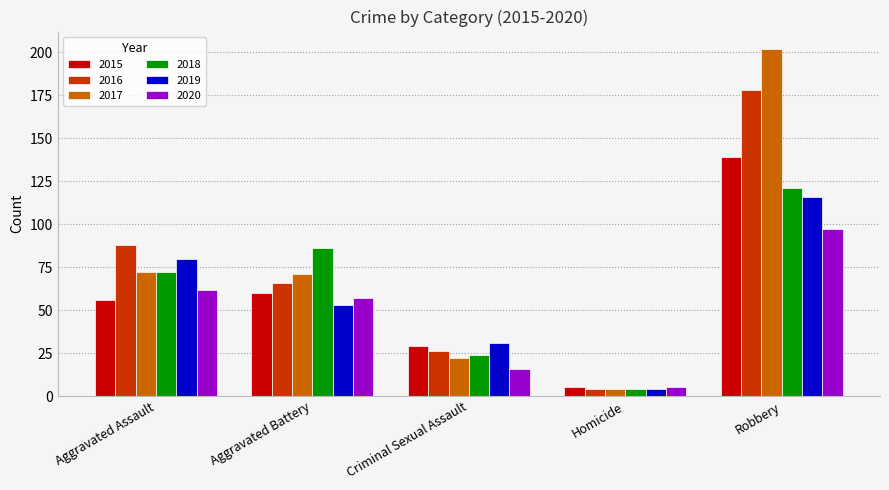

At Criminal Sexual Assault, list the series in order from largest to smallest.

2019, 2015, 2016, 2018, 2017, 2020